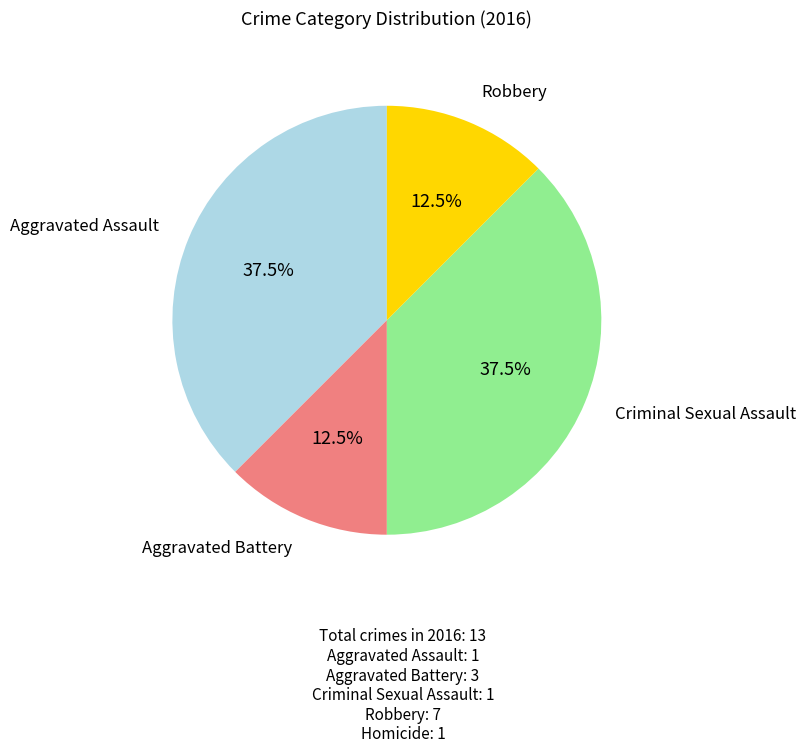

Is there any slice that represents more than half of the pie?

No